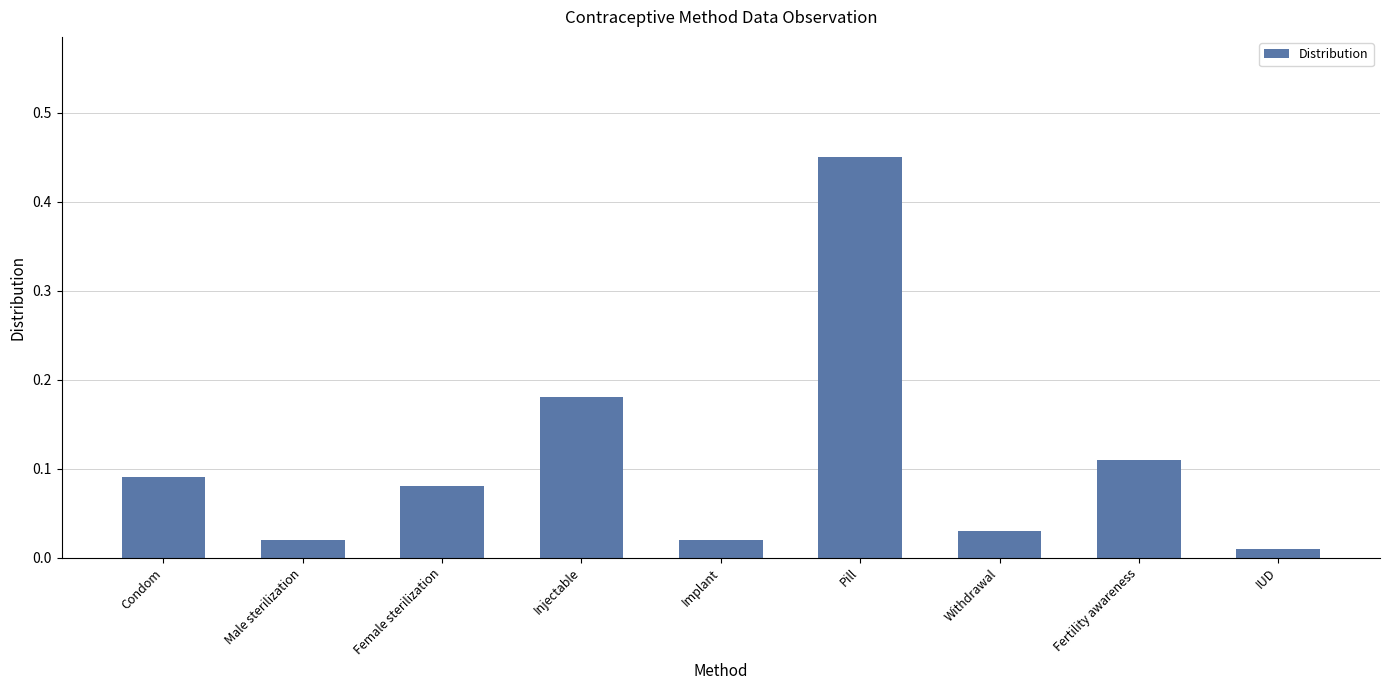

The value at Injectable is 0.3. True or false?

False